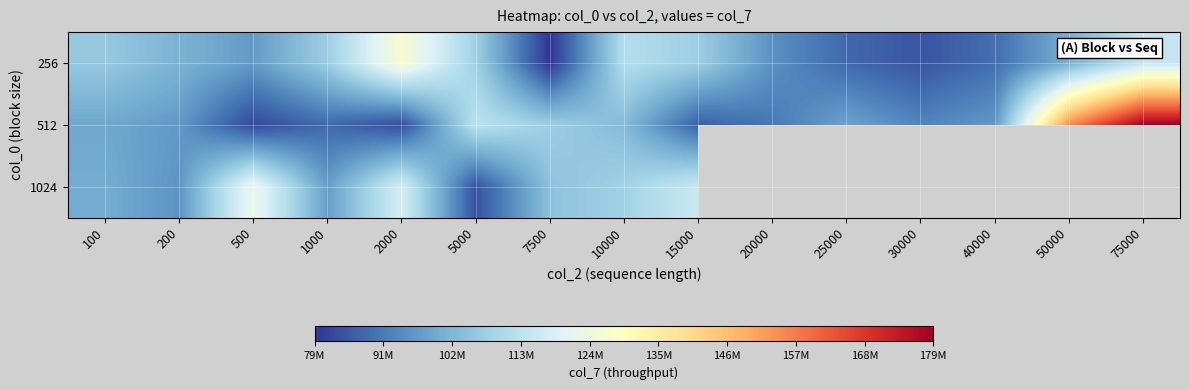

What is the spread (max minus min) of values at 5000?

28448399.0